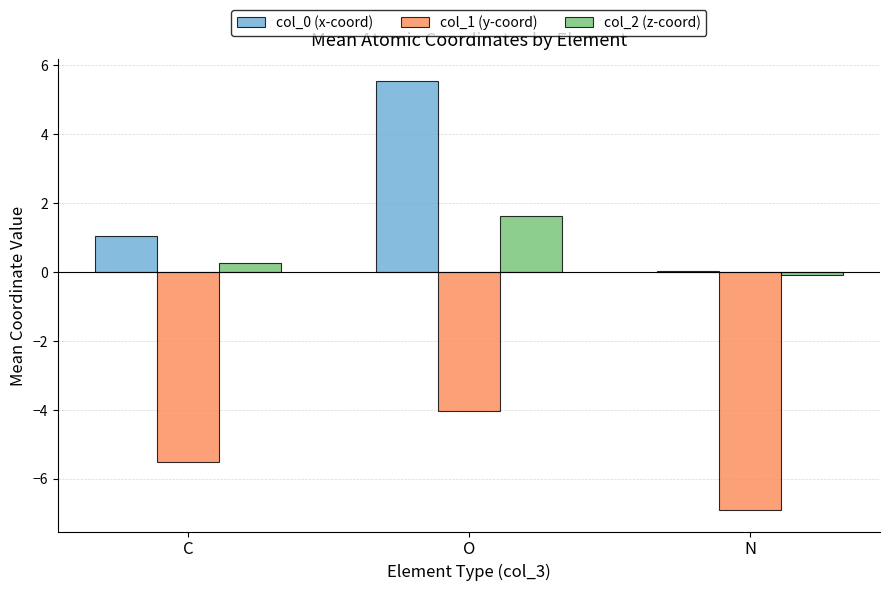

The col_0 (x-coord) series shows 1.5 at C. True or false?

False